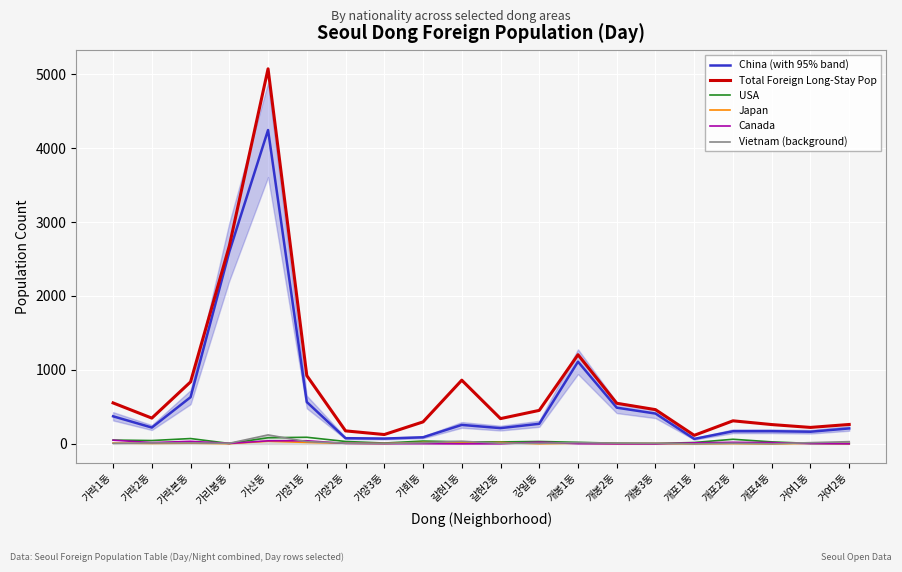

Where does the Canada series first go above 7?

가락1동